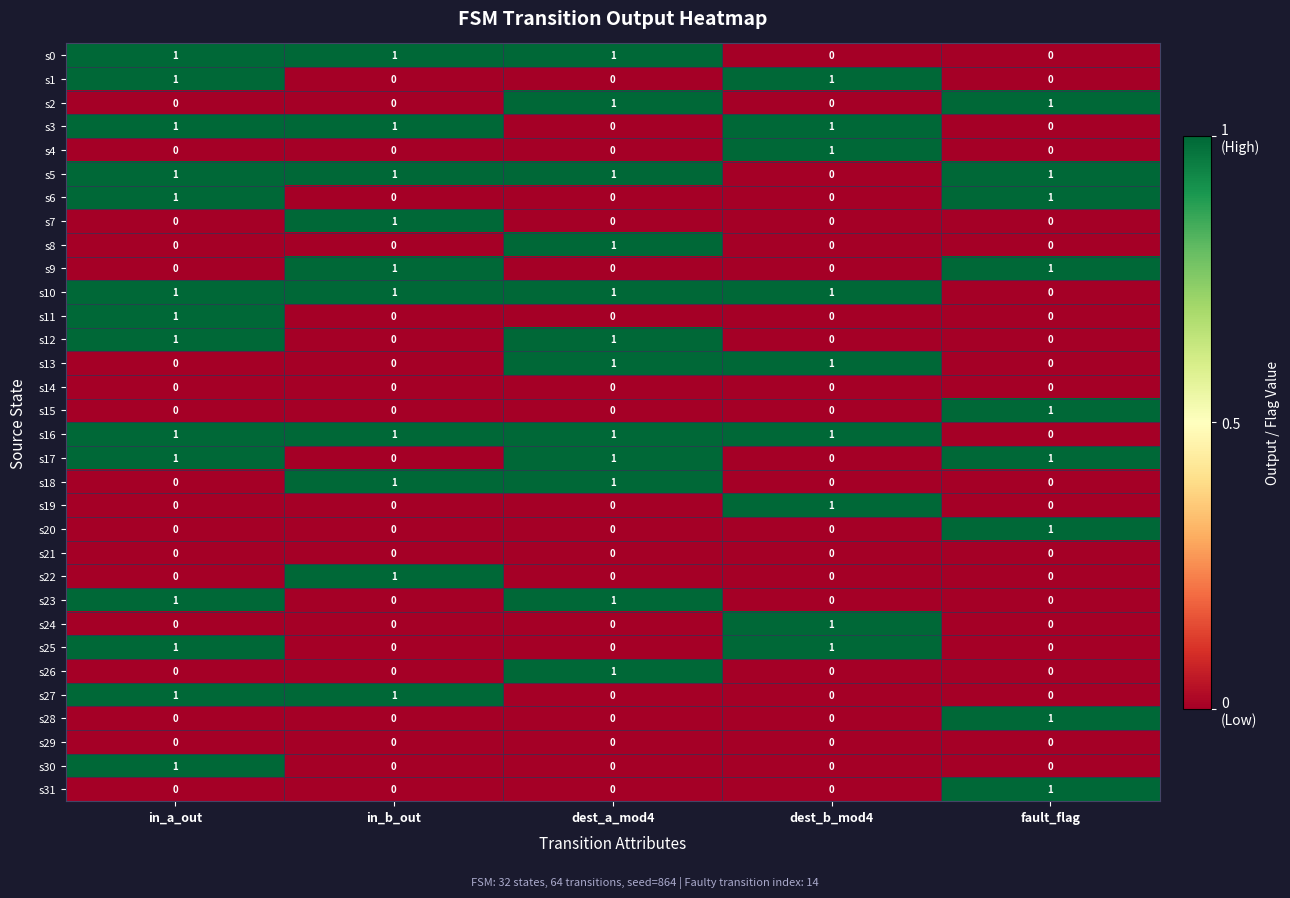

How many s17 values are between 0 and 1?

5